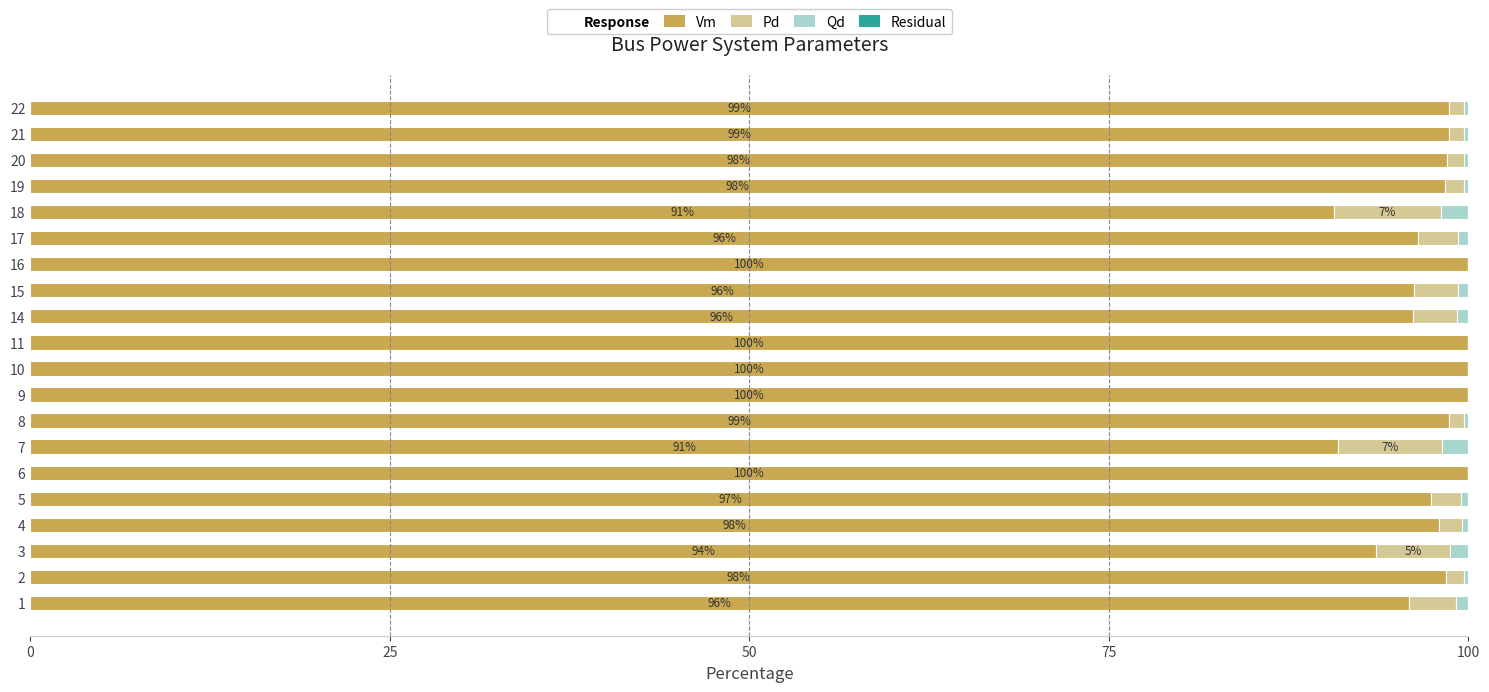

Is it true that Vm equals 163.6 at 21?

False